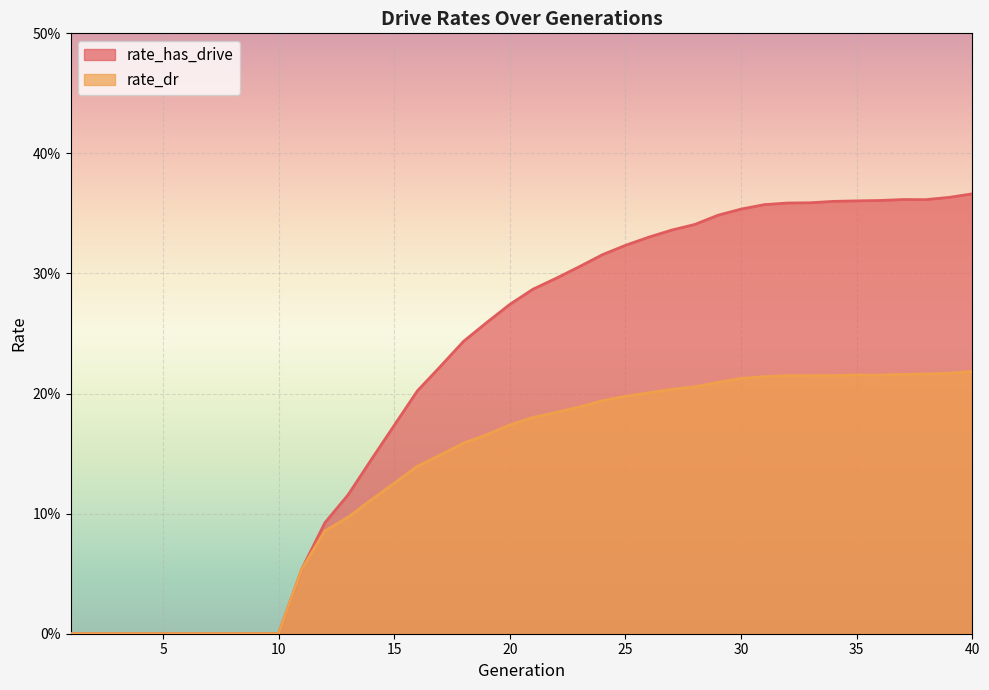

True or false: rate_dr and rate_has_drive cross at least once.

False